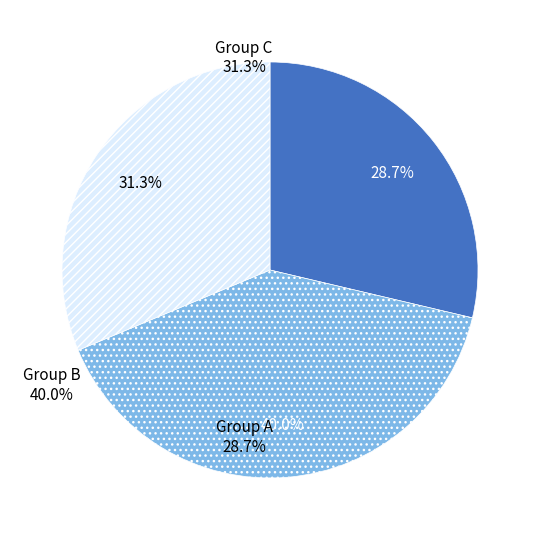

Does any single category account for the majority?

No